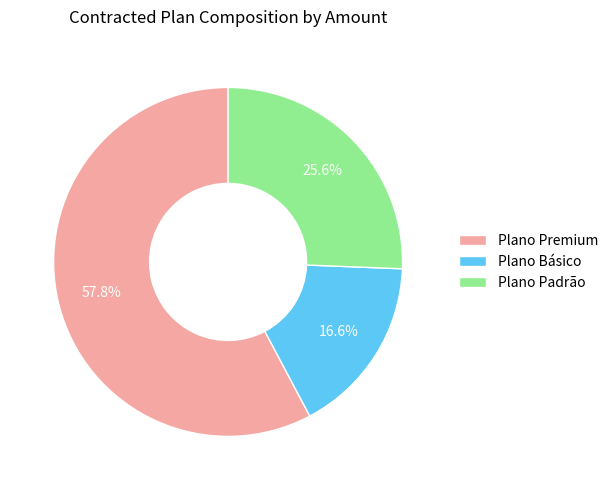

To the nearest percent, what is the average slice percentage?

33%